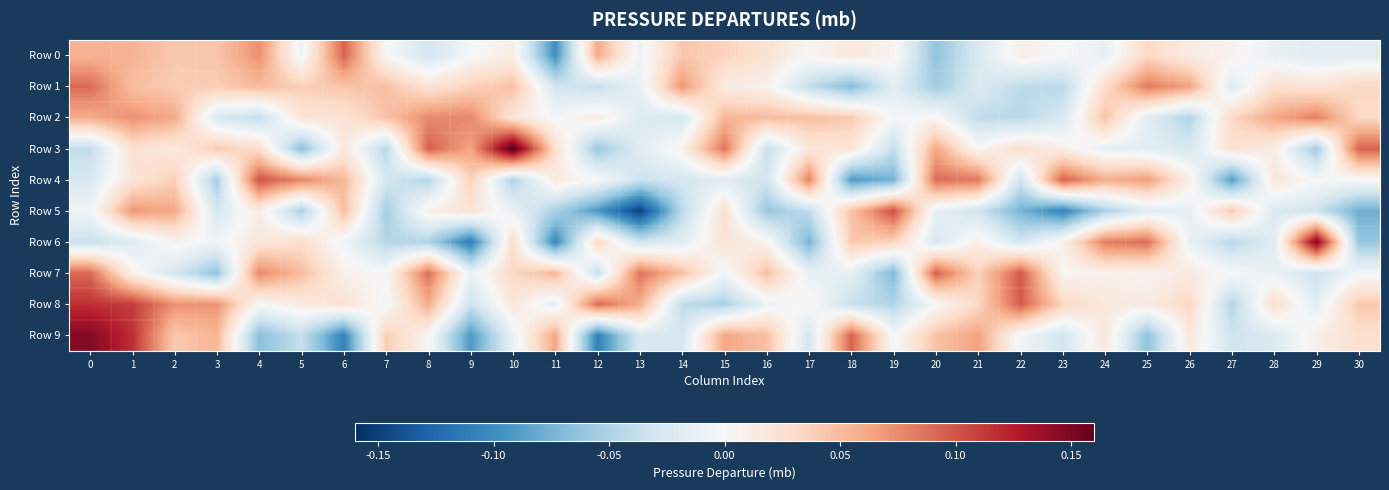

Between 20 and 23, which series saw the biggest shift?

Row 7